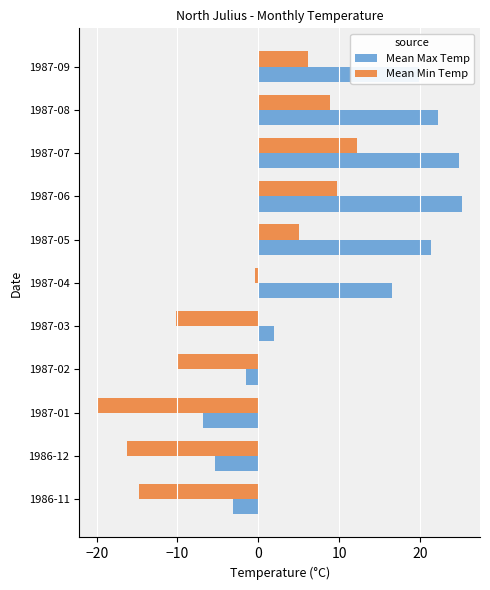

What is the minimum value for Mean Max Temp?

-6.8